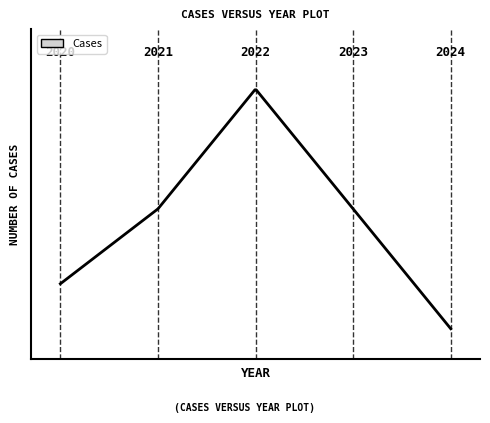

Rank the categories by value from highest to lowest.

2022, 2021, 2023, 2020, 2024